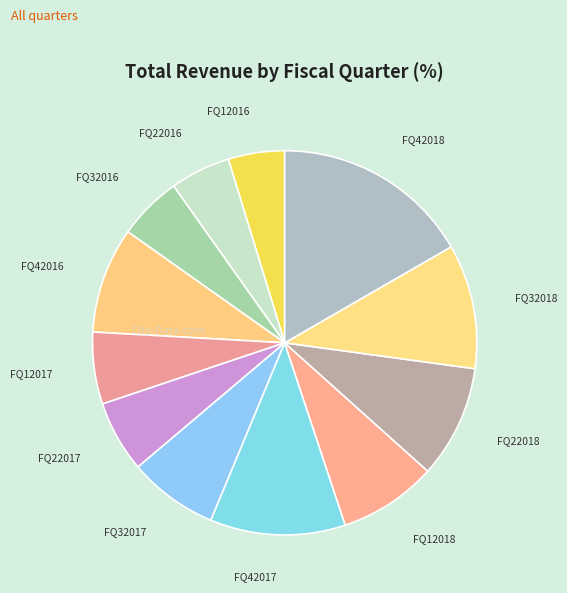

To the nearest percent, what is the average slice percentage?

8%